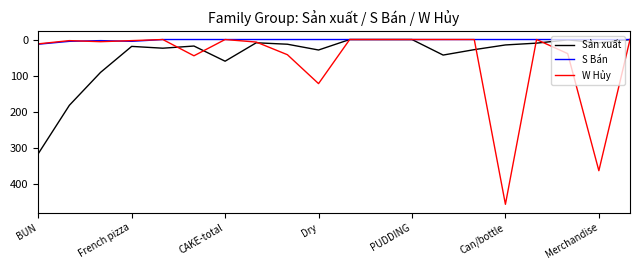

What is the maximum value for W Hủy?

456